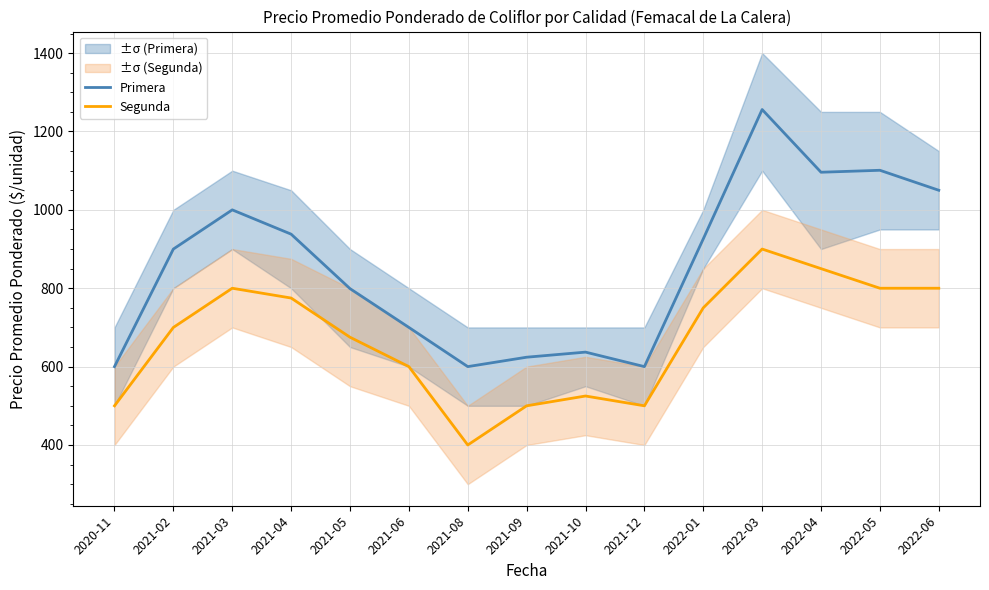

What is the difference between the maximum and minimum values in the Segunda series?

500